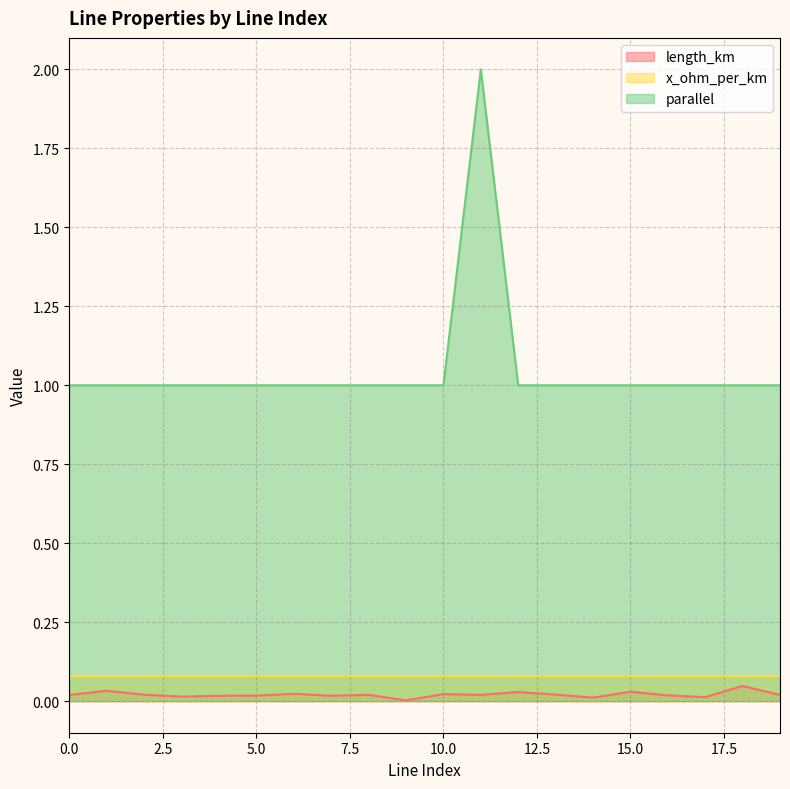

True or false: parallel has a value of 1.0 at 5.0.

True